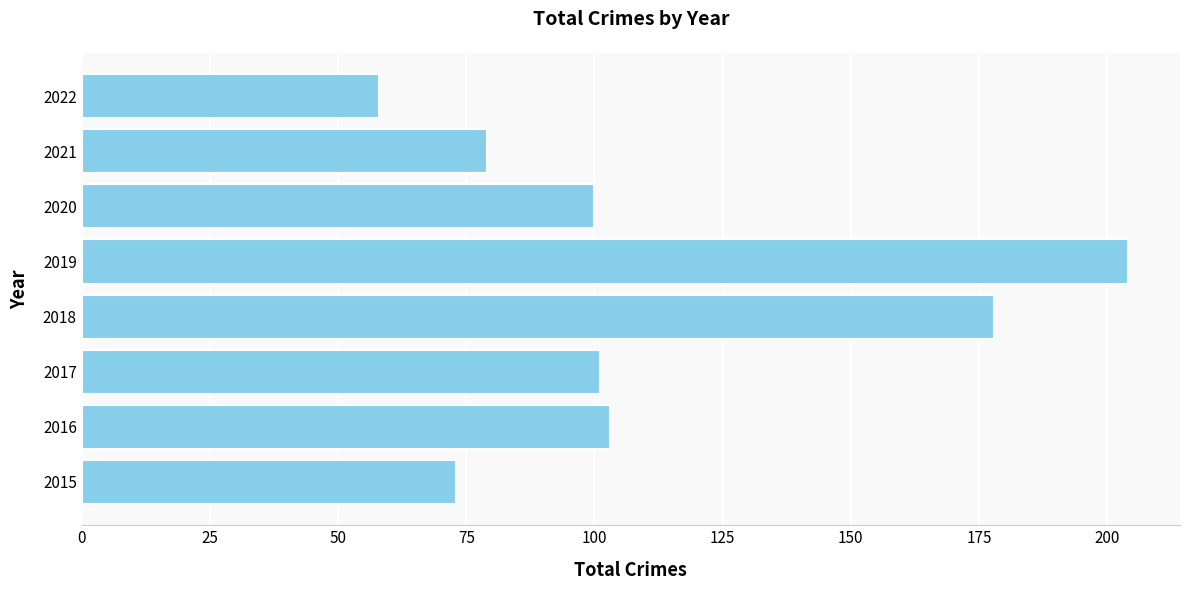

Reading bottom to top, extract all data points from this chart.

2015=73	2016=103	2017=101	2018=178	2019=204	2020=100	2021=79	2022=58